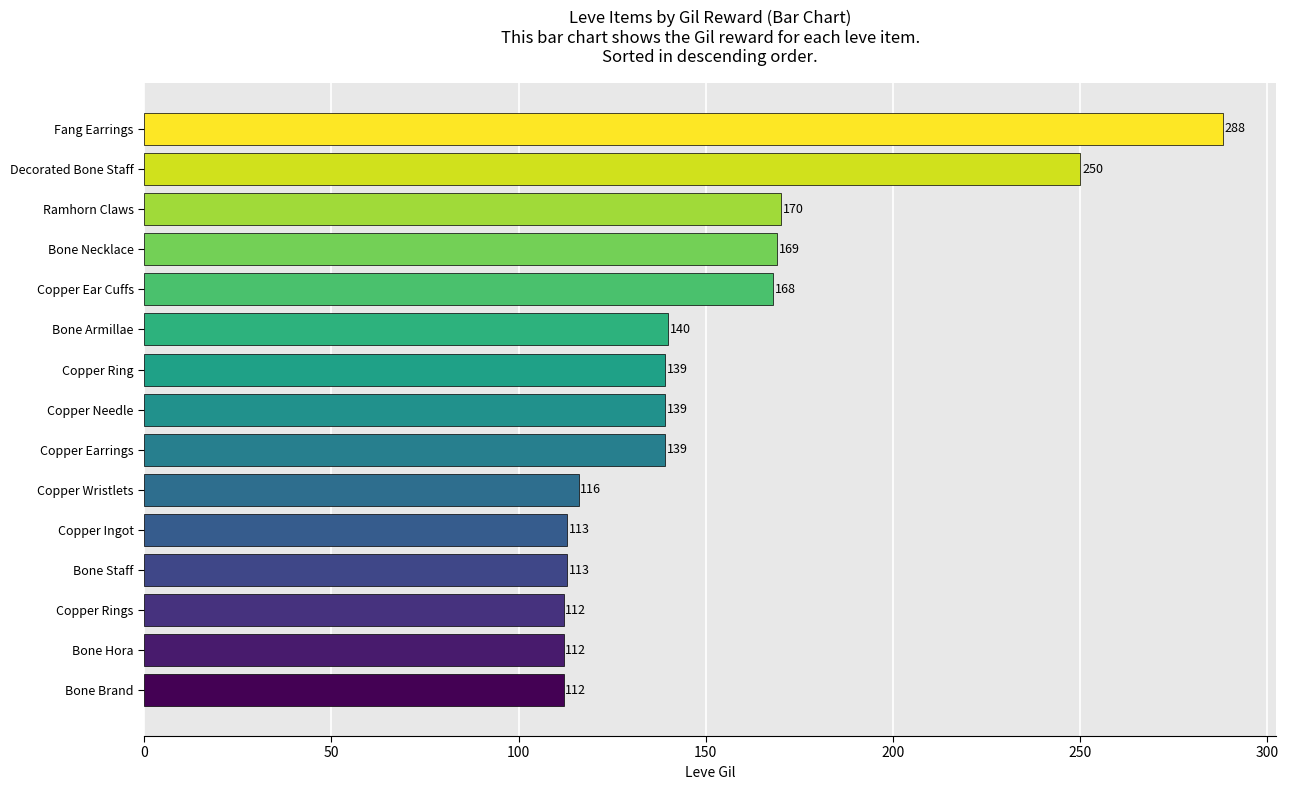

What is the difference between the maximum and minimum values?

176